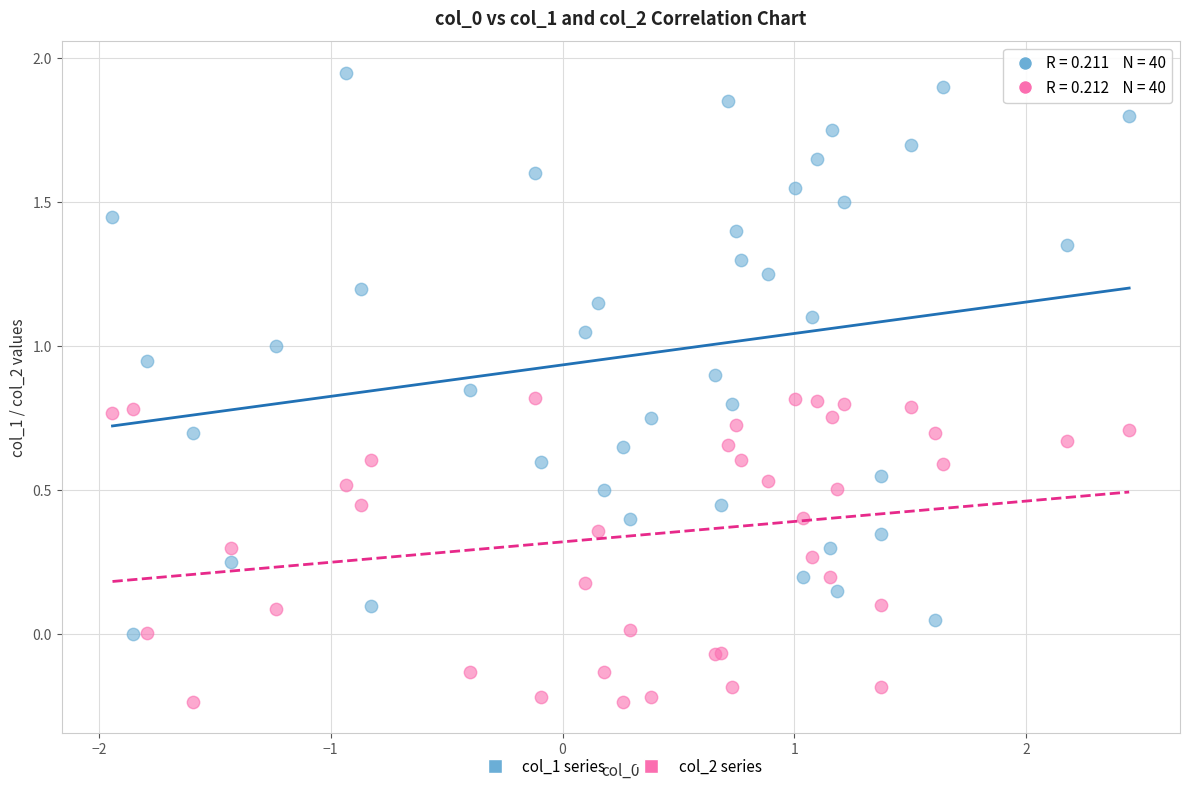

What is the X range (max minus min) for the scatter plot?

4.4